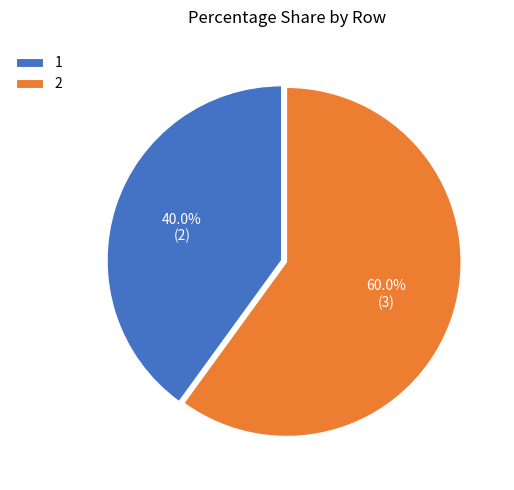

To the nearest percent, what is the combined percentage of 2 and 1?

100%